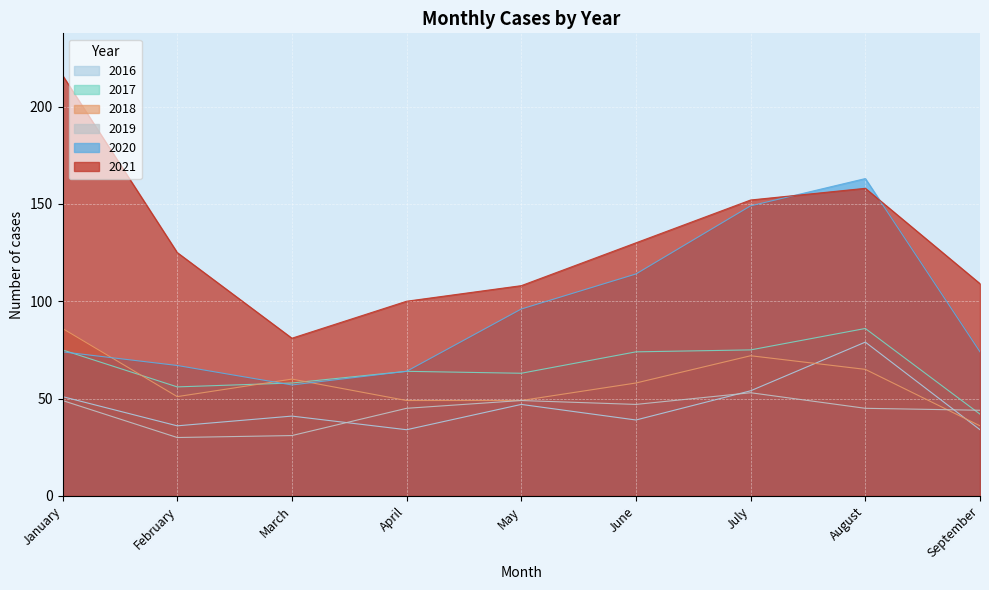

What is the value of the 2018 point at the 7th from the left?

72